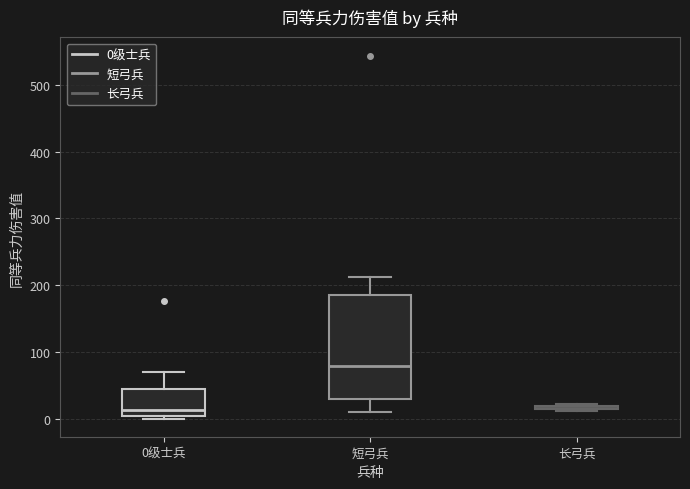

Which box is the tallest, from its lower edge to its upper edge?

短弓兵